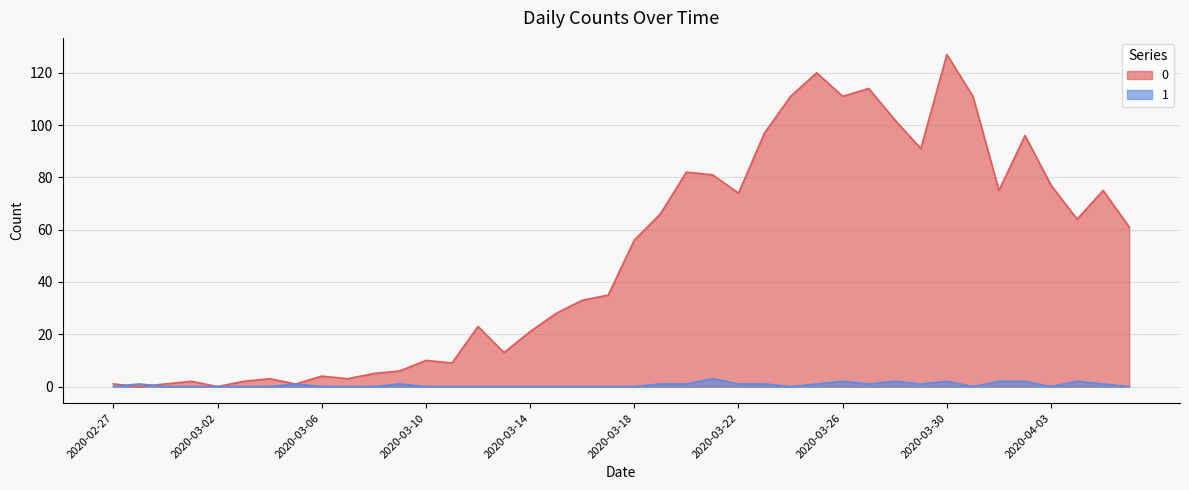

List the series in order of their overall mean, lowest first.

1, 0